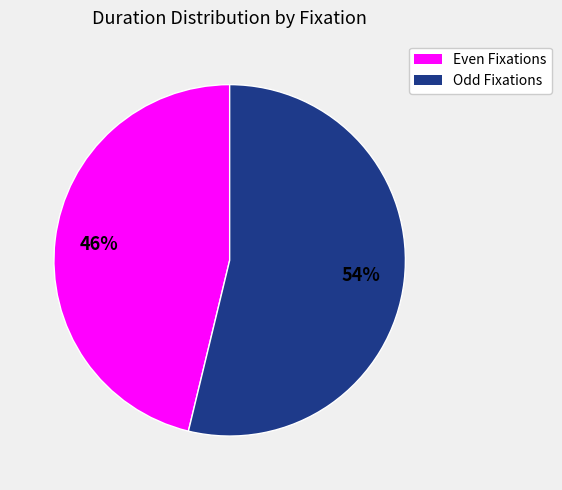

Is there a majority slice in this chart?

Yes